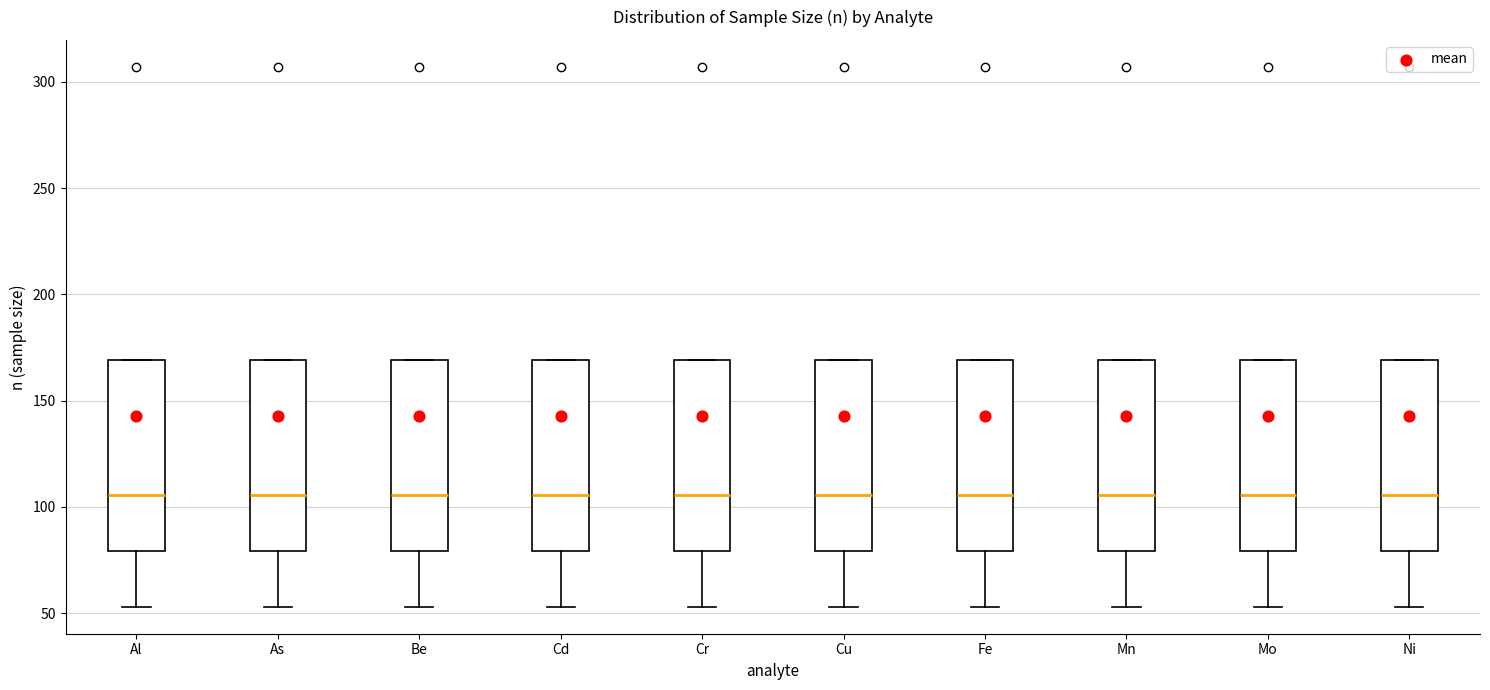

Where is the lower edge of the box for Al on the y-axis? The values are not printed on the chart, so give them approximately, as read against the axis.

80